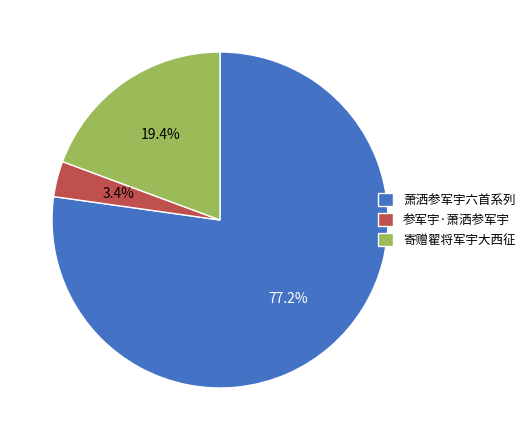

To the nearest percent, what is the average slice percentage?

33%